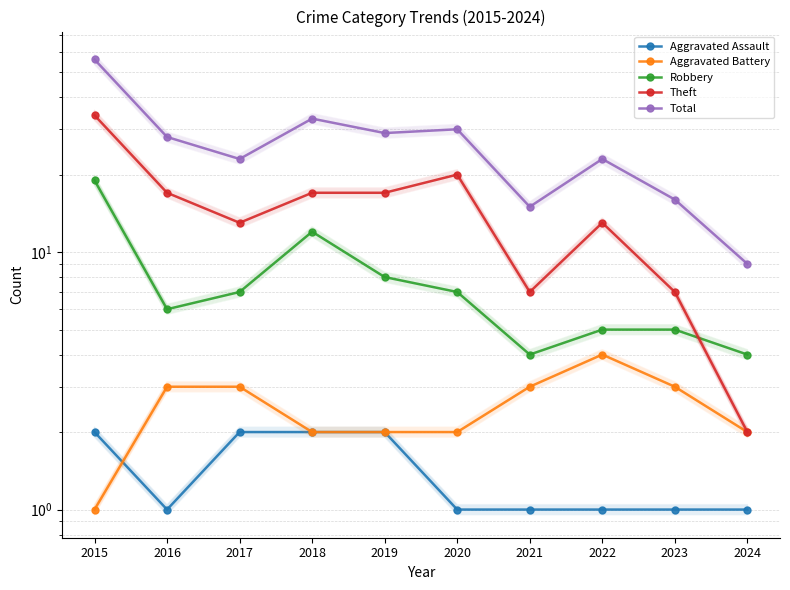

Is it true that Theft equals 11 at 2016?

False